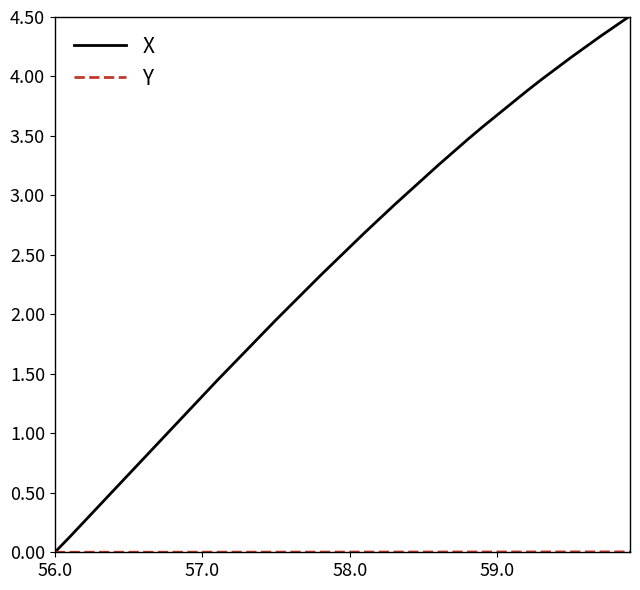

Which series has the largest range (max minus min)?

X